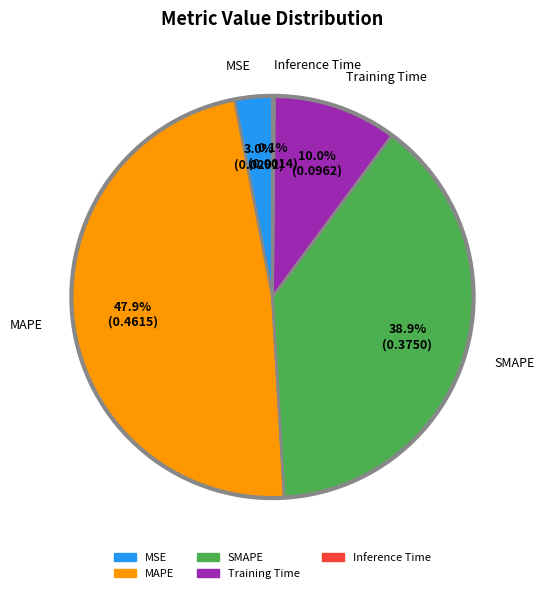

Which slice is the largest?

MAPE